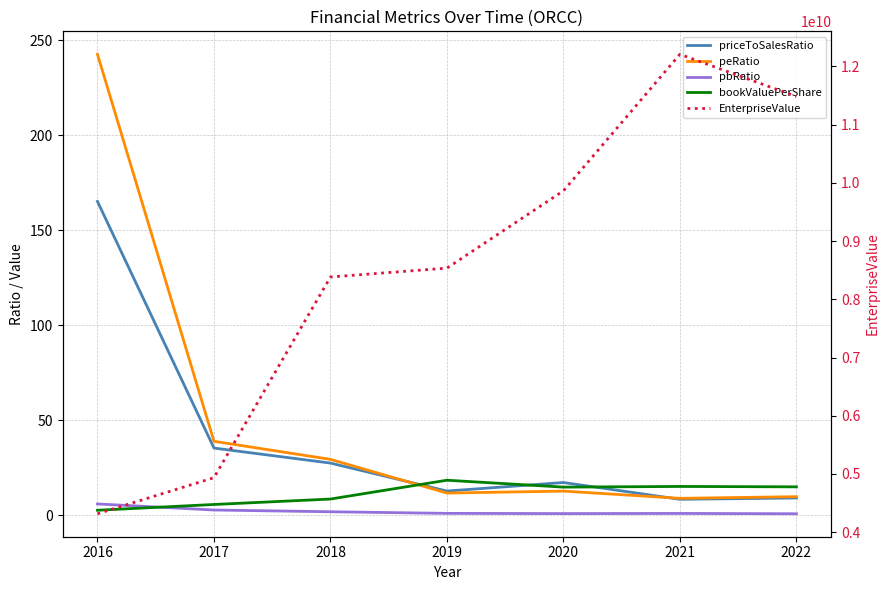

Does the chart have visible grid lines?

Yes